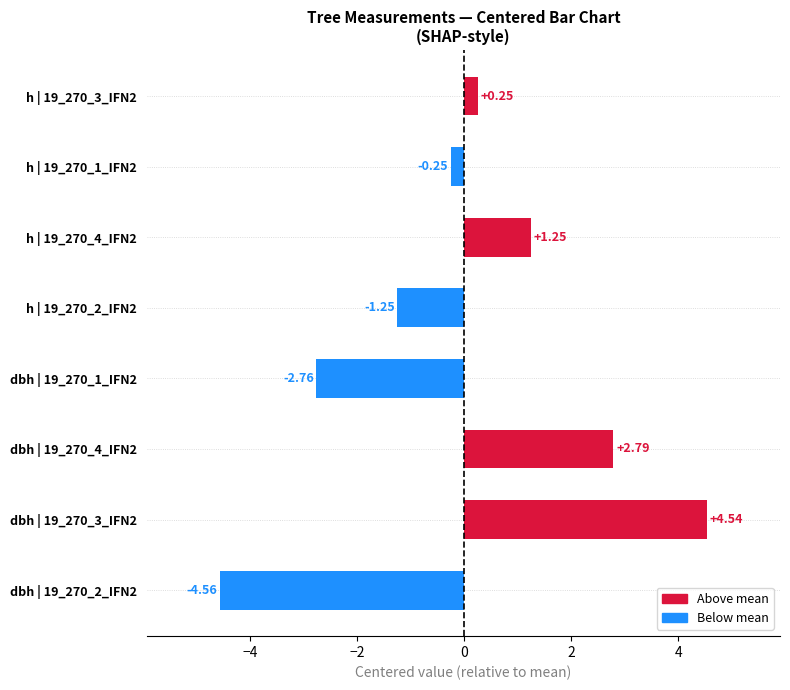

What is the change in value from dbh | 19_270_2_IFN2 to dbh | 19_270_3_IFN2?

+9.1